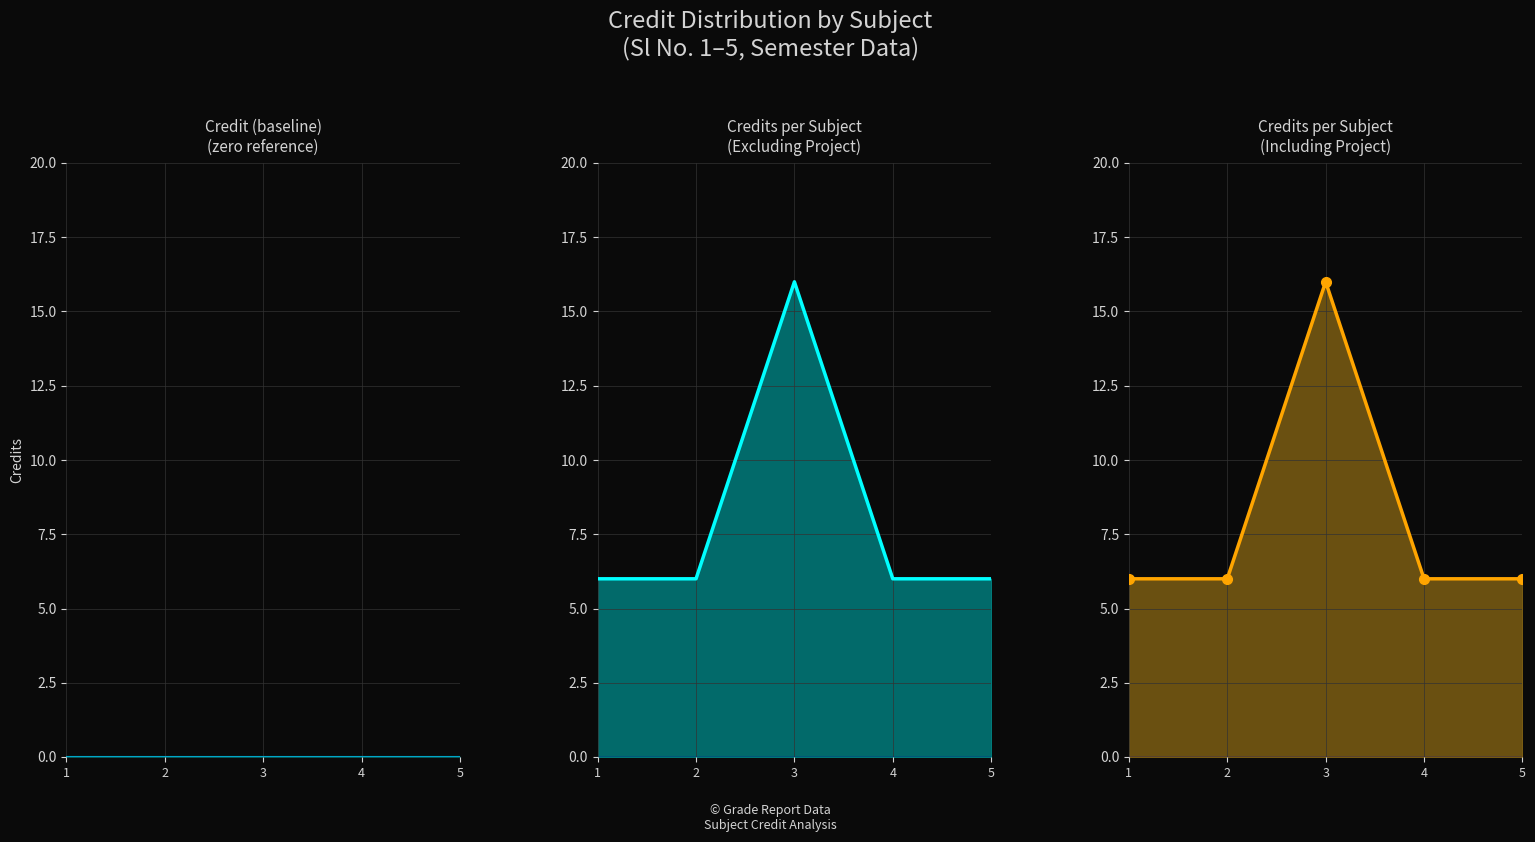

List the labels in order of Credit (baseline) value, largest first.

1, 2, 3, 4, 5